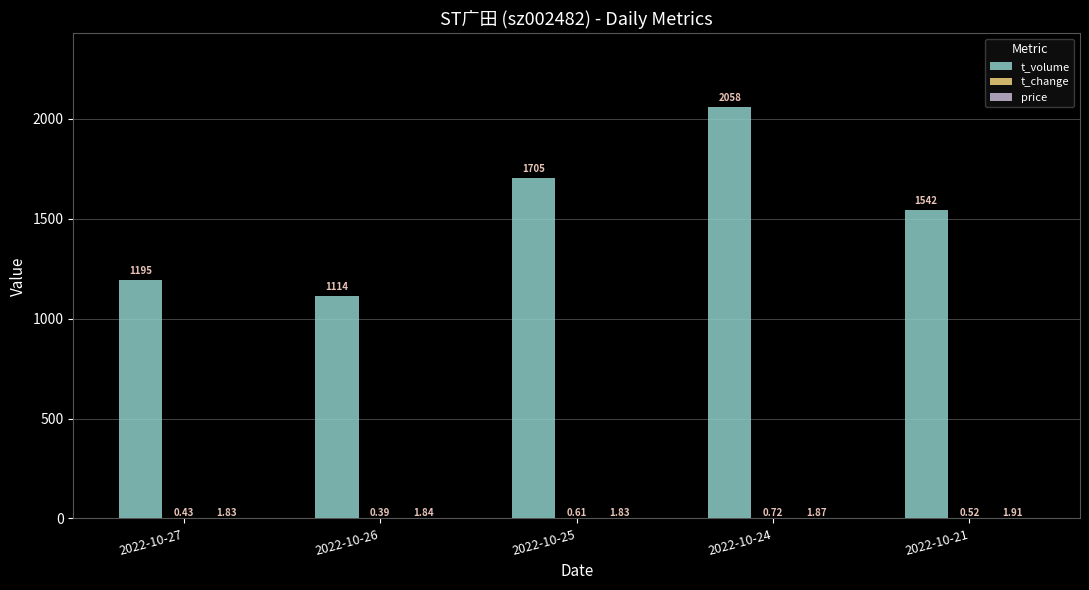

At which category is the sum across all series the highest?

2022-10-24